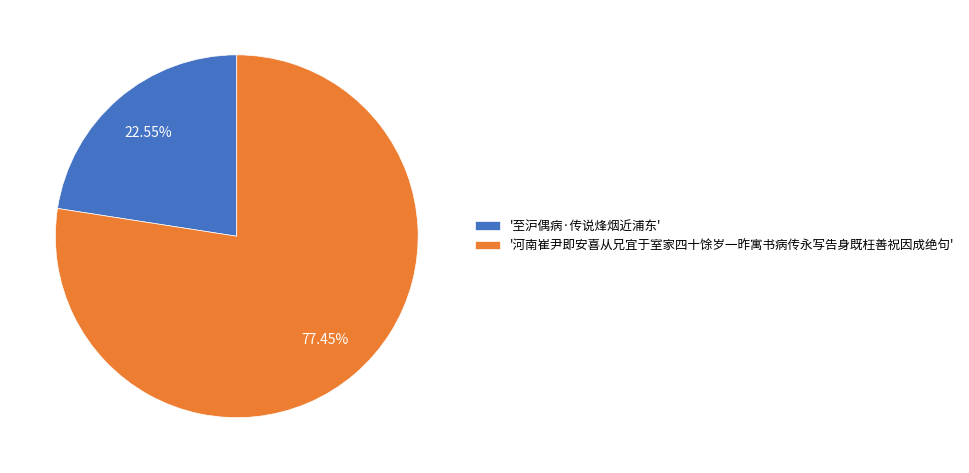

How many segments does this pie chart have?

2